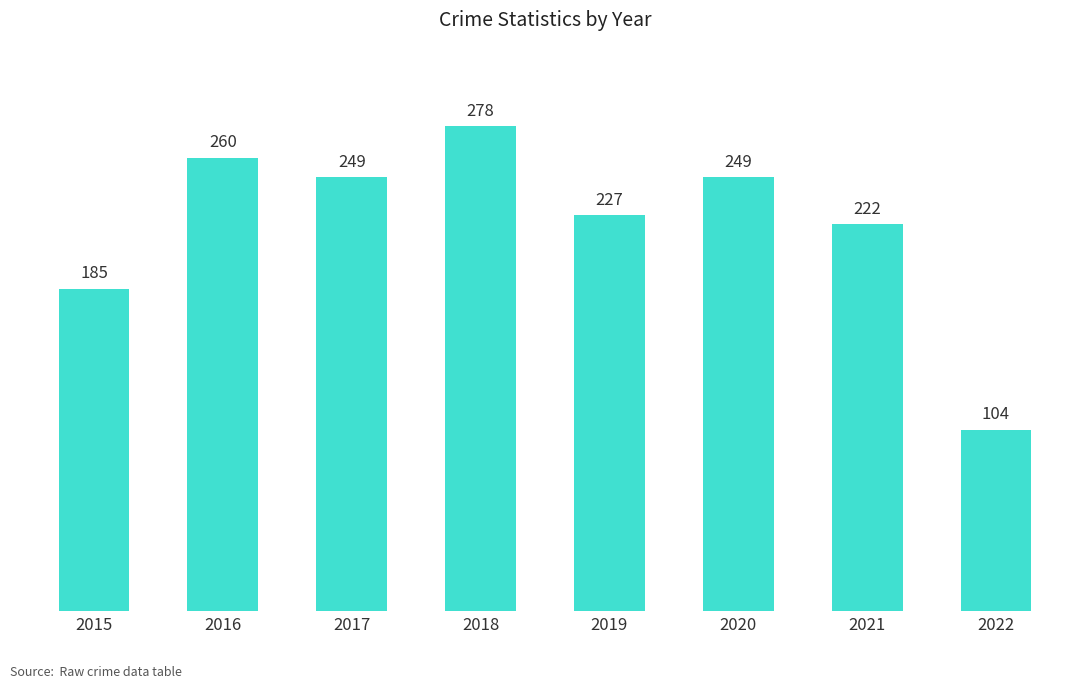

What is the sum of all values?

1774